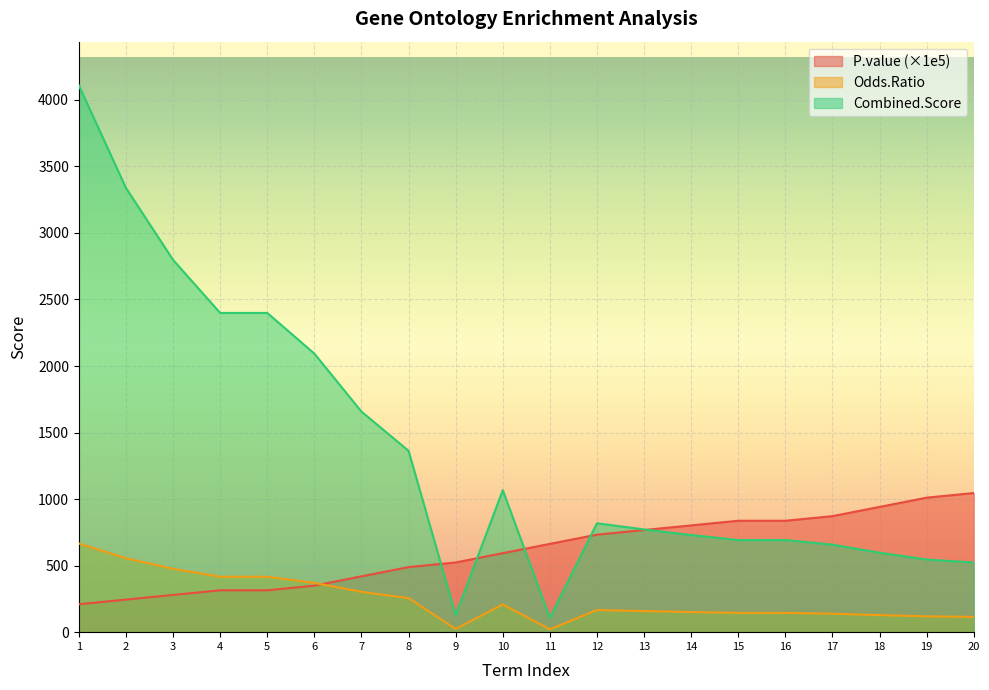

Reading left to right, extract all data points from this chart.

P.value: 1=209.8	2=244.8	3=279.7	4=314.6	5=314.6	6=349.5	7=419.3	8=489.0	9=523.8	10=593.6	11=663.5	12=732.8	13=767.6	14=802.3	15=837.1	16=837.1	17=871.8	18=941.3	19=1010.7	20=1045.4
Odds.Ratio: 1=666.3	2=555.2	3=475.9	4=416.4	5=416.4	6=370.1	7=302.8	8=256.2	9=24.4	10=208.1	11=21.5	12=166.4	13=158.5	14=151.3	15=144.7	16=144.7	17=138.7	18=128.0	19=118.8	20=114.7
Combined.Score: 1=4108.6	2=3338.2	3=2797.7	4=2398.9	5=2398.9	6=2093.3	7=1657.4	8=1362.9	9=127.9	10=1066.9	11=107.9	12=818.2	13=771.9	14=730.1	15=692.1	16=692.1	17=657.6	18=597.2	19=546.0	20=523.3